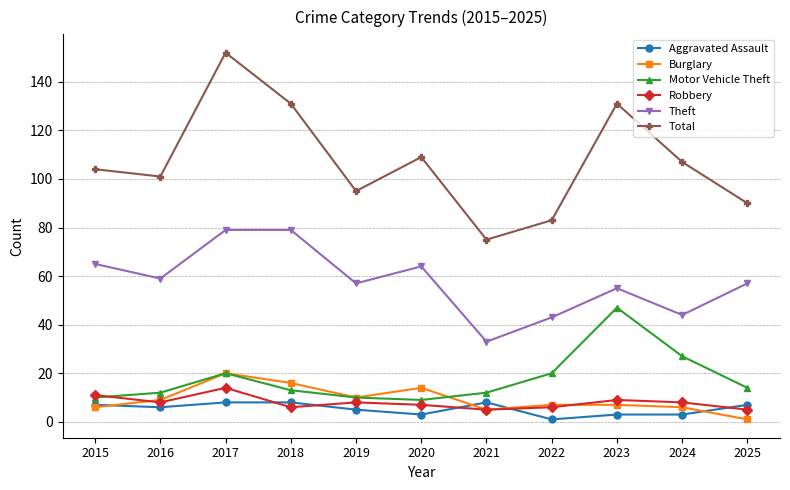

The Motor Vehicle Theft series shows 13 at 2018. True or false?

True